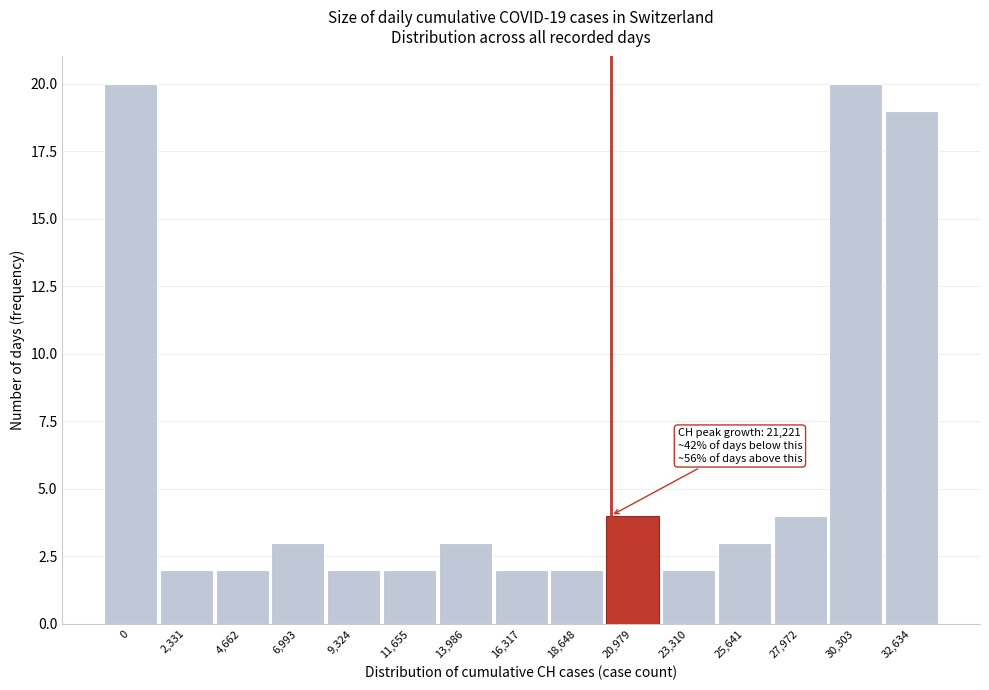

Reading left to right, what are all the values shown in this chart?

0=20	2,331=2	4,662=2	6,993=3	9,324=2	11,655=2	13,986=3	16,317=2	18,648=2	20,979=4	23,310=2	25,641=3	27,972=4	30,303=20	32,634=19